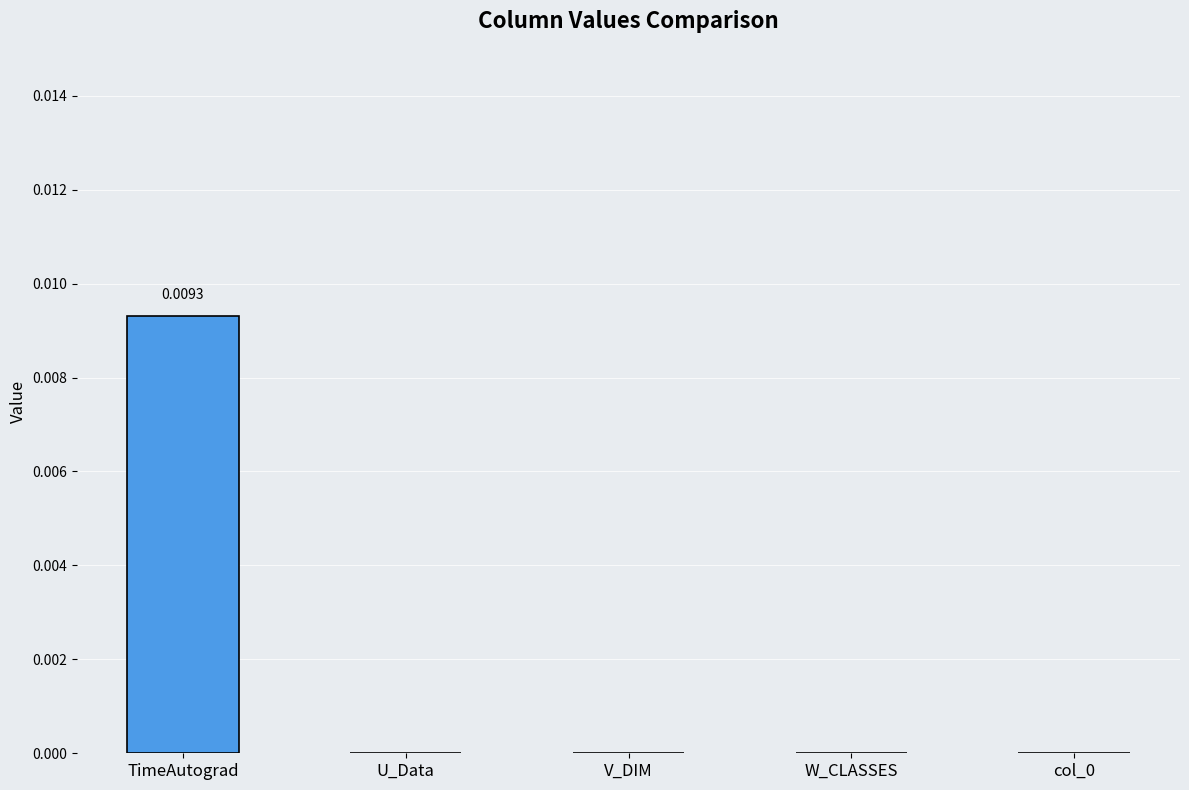

Which has a higher value, V_DIM or TimeAutograd?

TimeAutograd